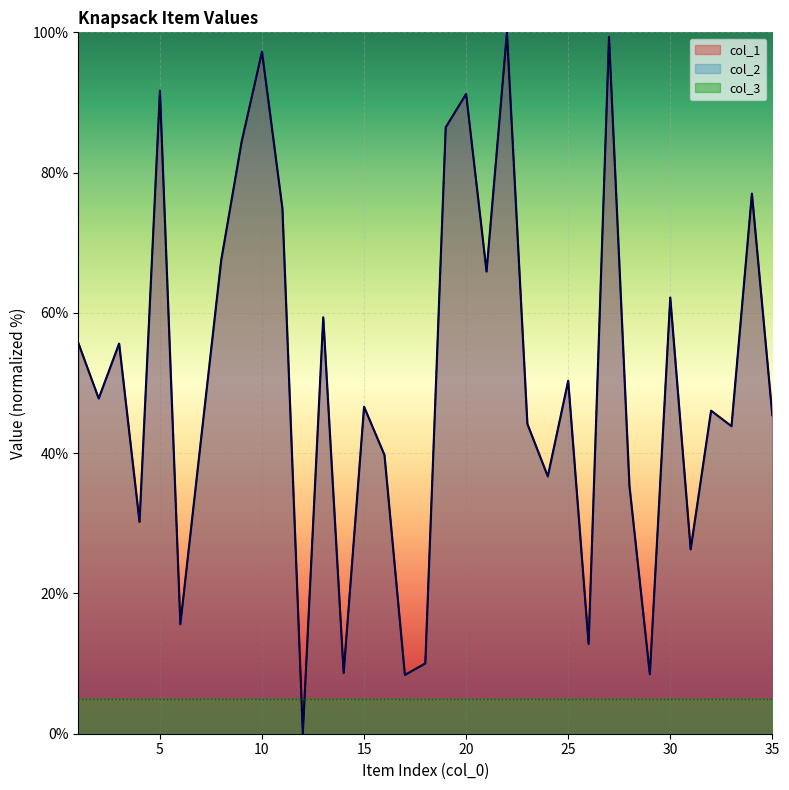

How many values in the col_1 series exceed 46?

19